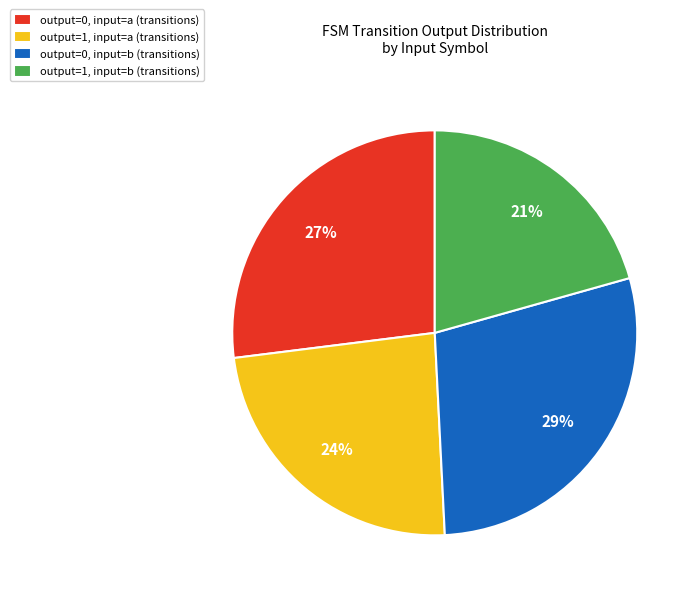

Do output=0, input=b (transitions) and output=1, input=a (transitions) together represent more than half of the pie?

Yes